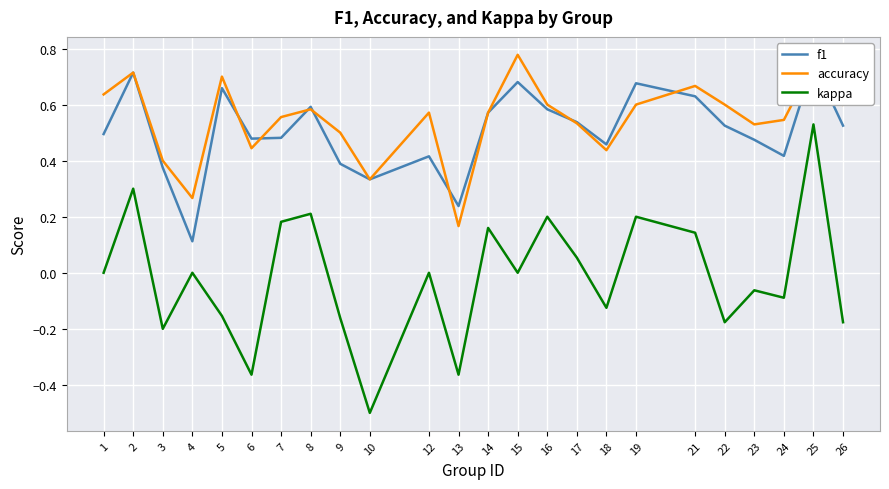

Where is f1 nearest to the value 0?

4